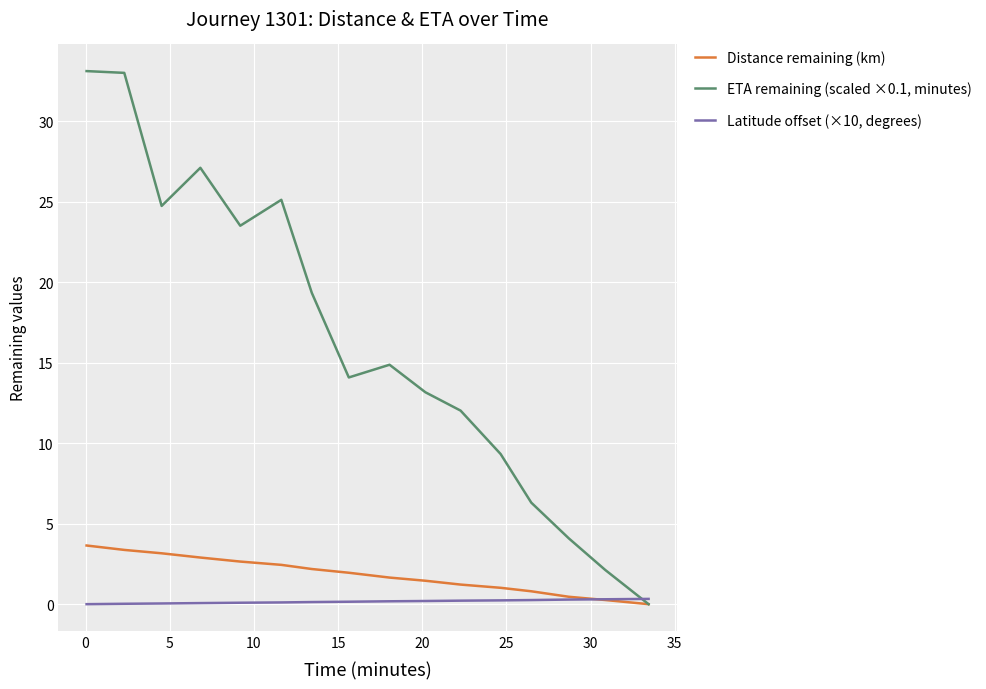

Which series has the widest spread of values?

ETA remaining (scaled ×0.1, minutes)